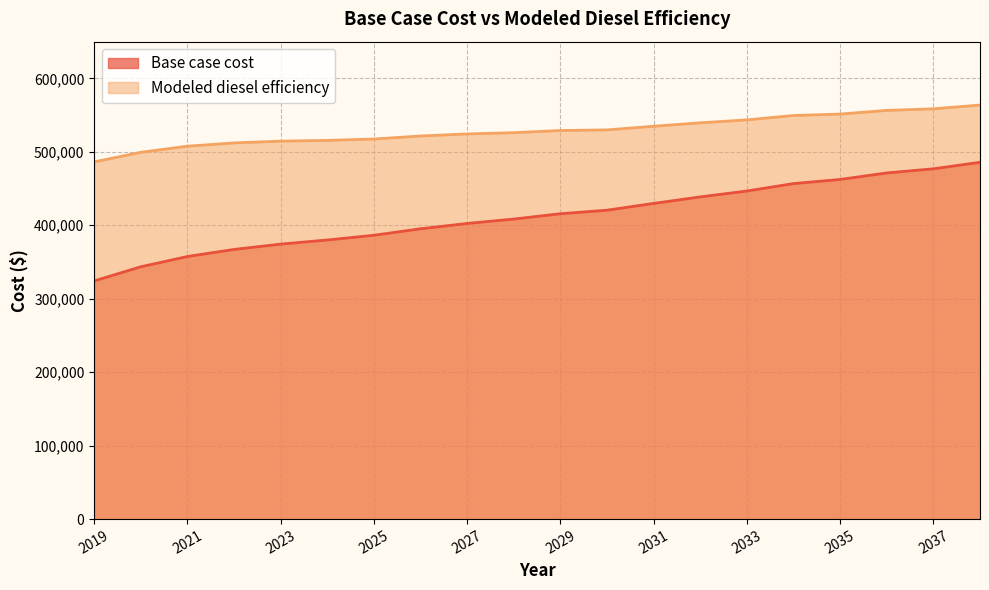

True or false: Base case cost and Modeled diesel efficiency intersect in this chart.

False